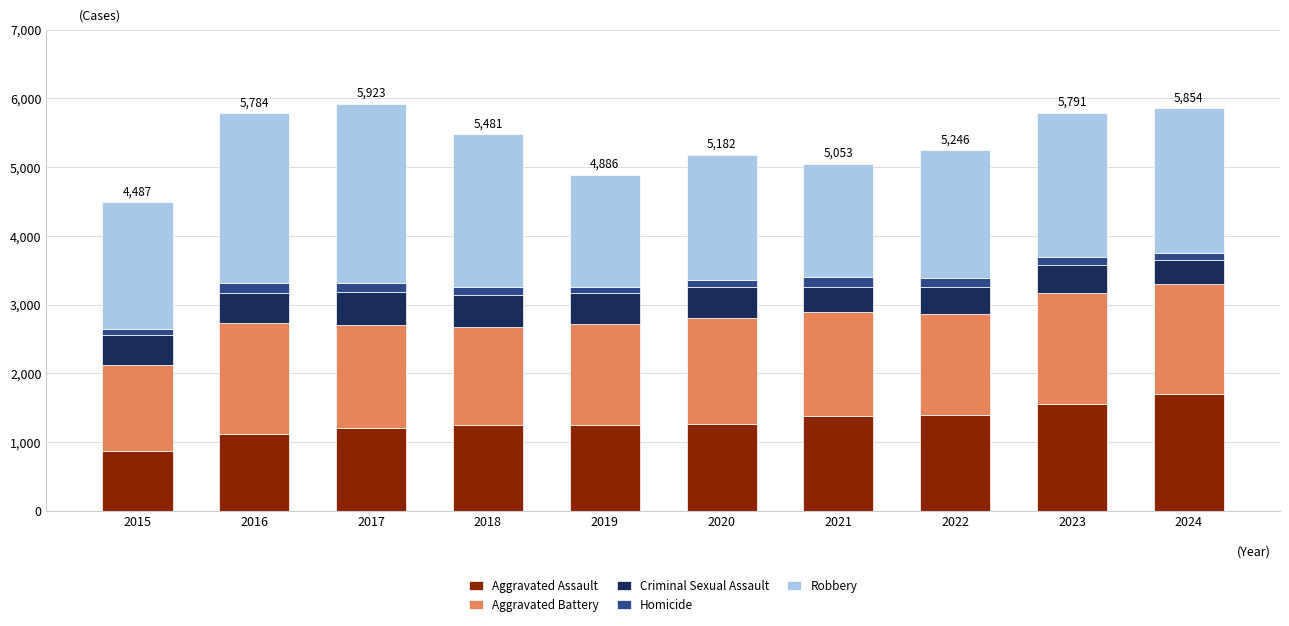

What is the total value across all series at 2018?

5481